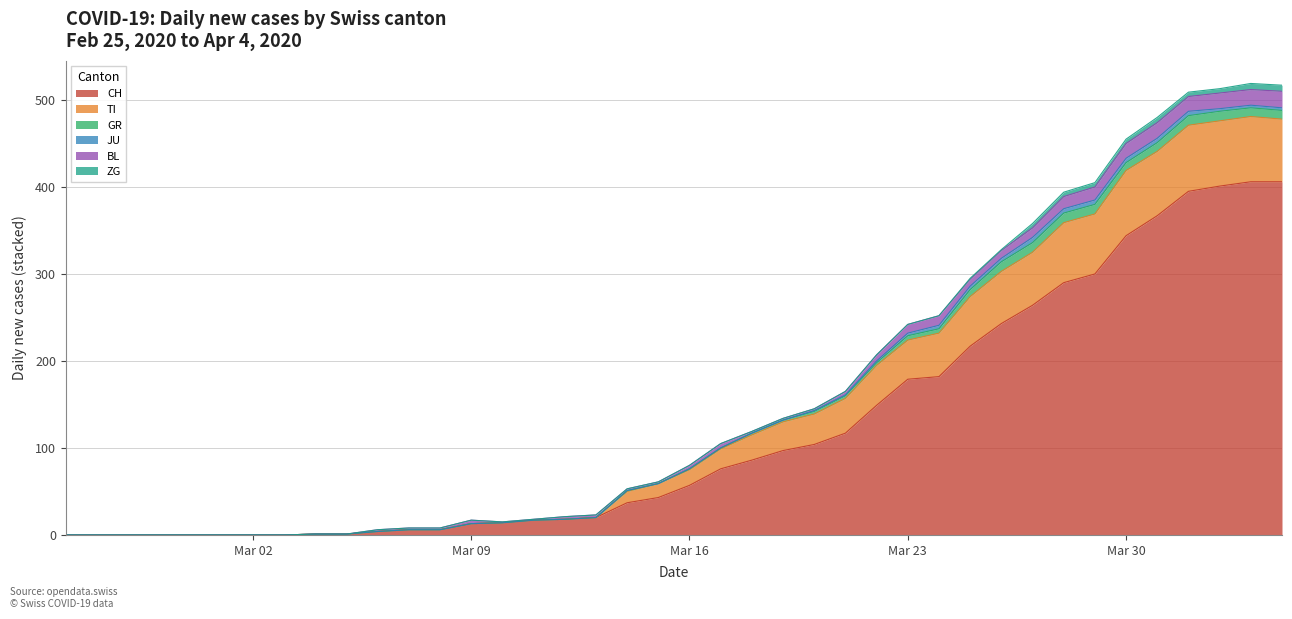

Is the value of TI at 30 greater than the value of JU at 18?

Yes